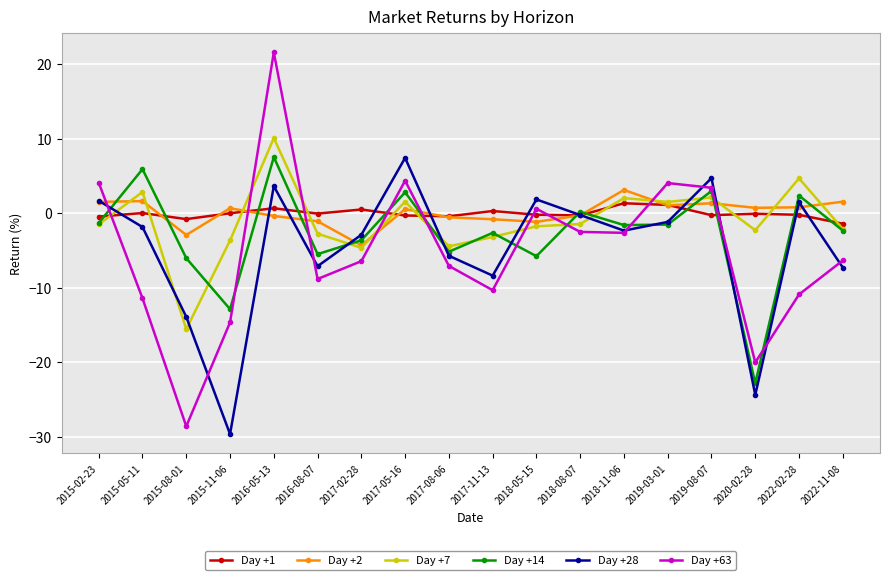

At how many categories does at least one series exceed 17?

1